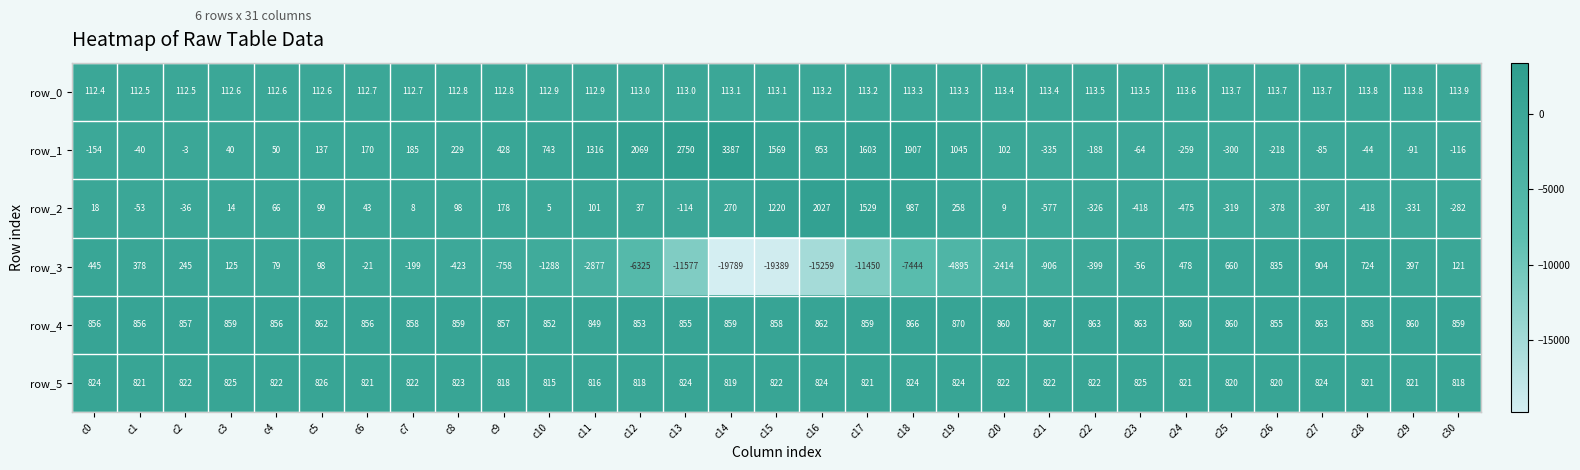

Where does the row_2 series first go above 9?

c0